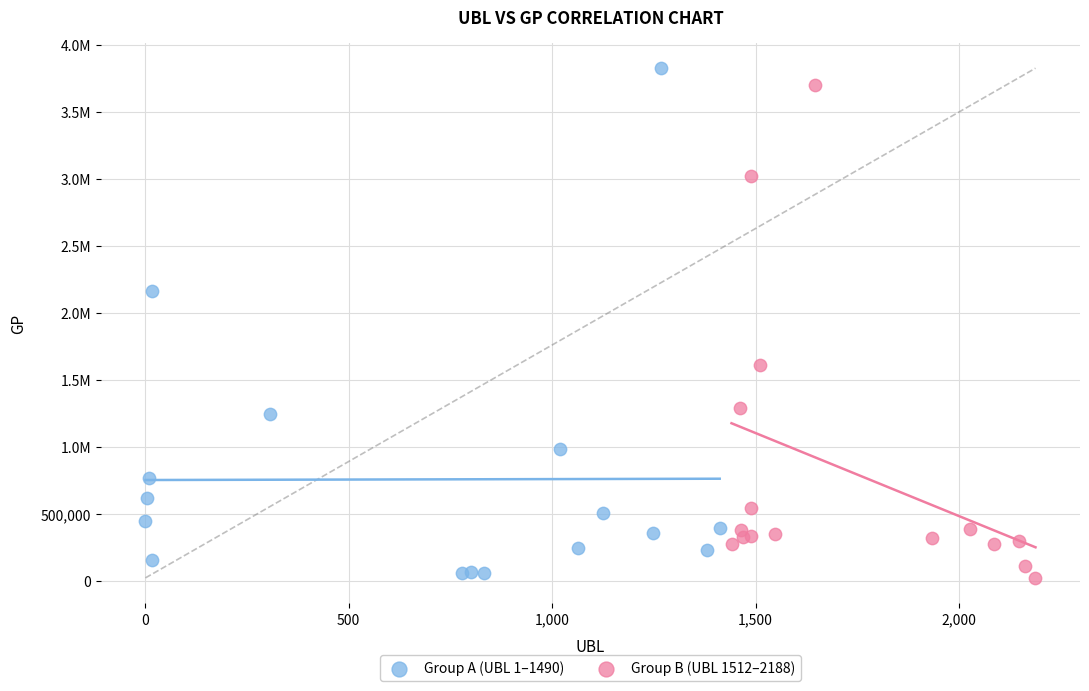

What are all the series names shown in the legend?

Group A (UBL 1–1490), Group B (UBL 1512–2188)